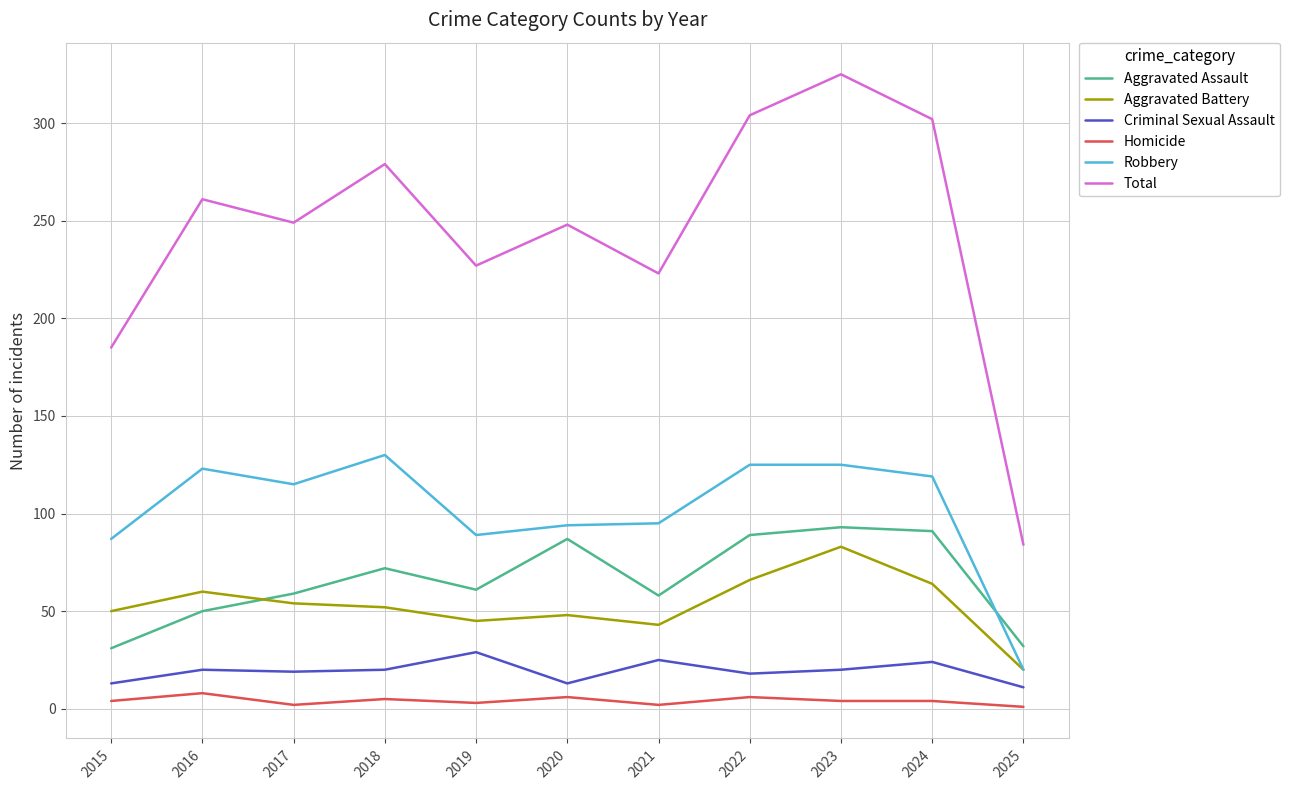

What is the spread (max minus min) of values at 2025?

83